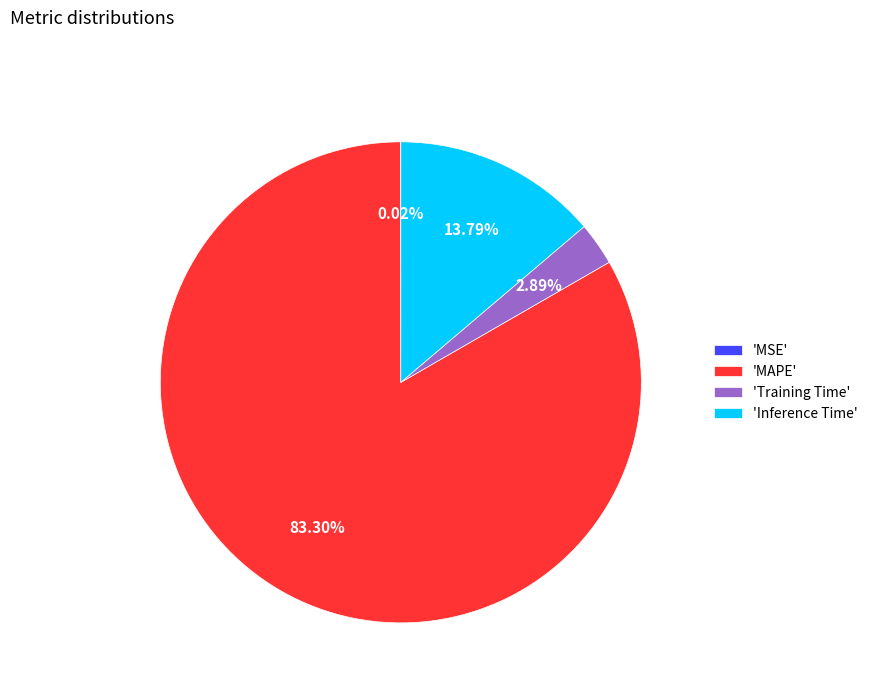

Which category accounts for the majority?

'MAPE'